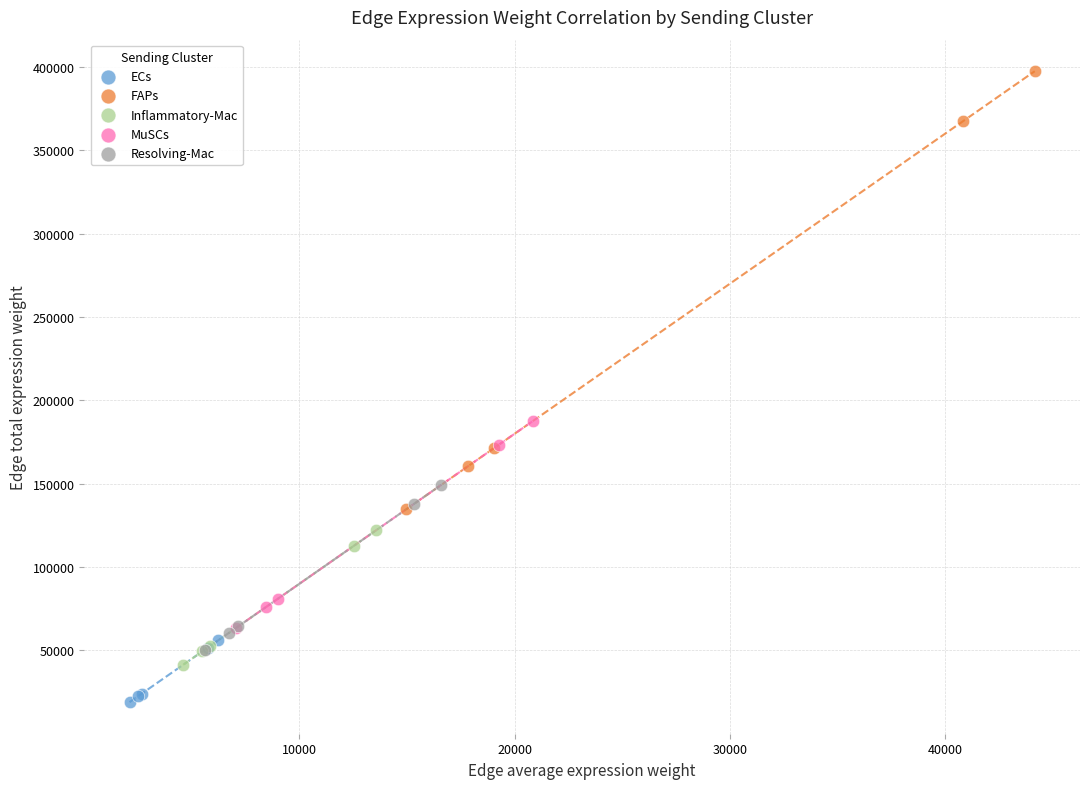

Which series has the widest spread of Y values?

FAPs